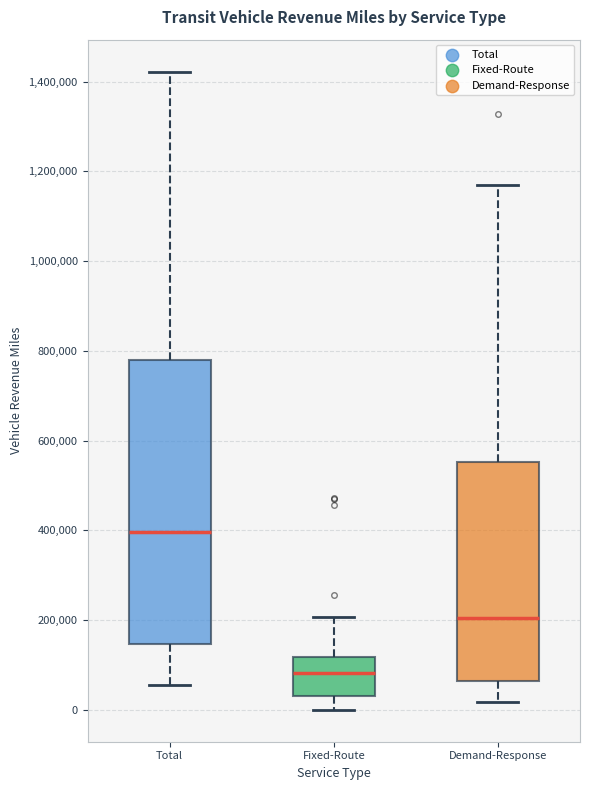

Which box's median line is the lowest?

Fixed-Route